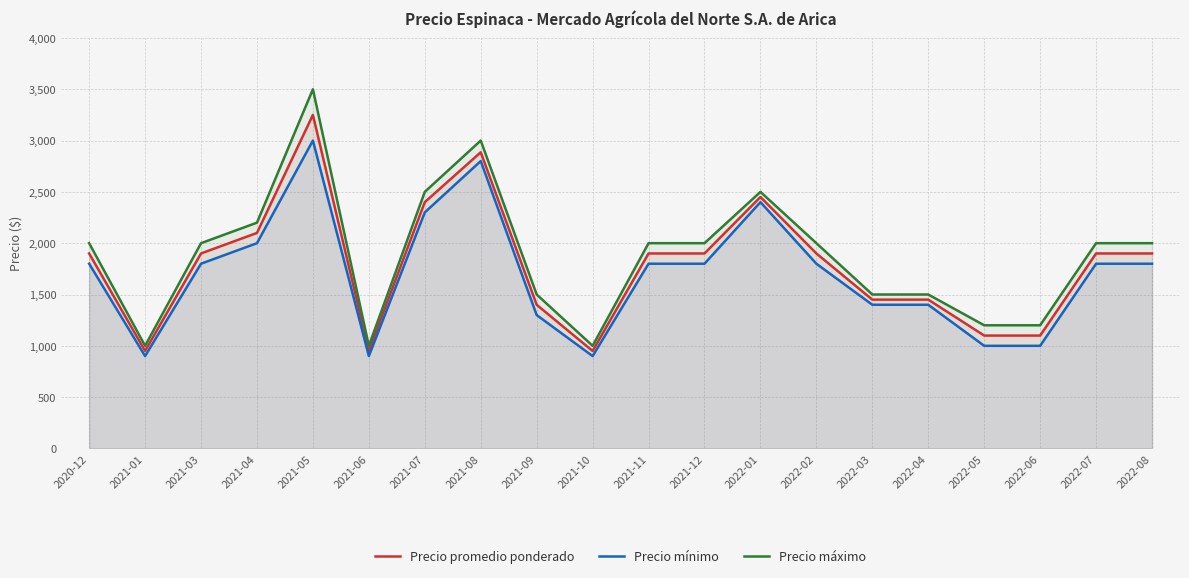

What position from the left is 2021-06?

6